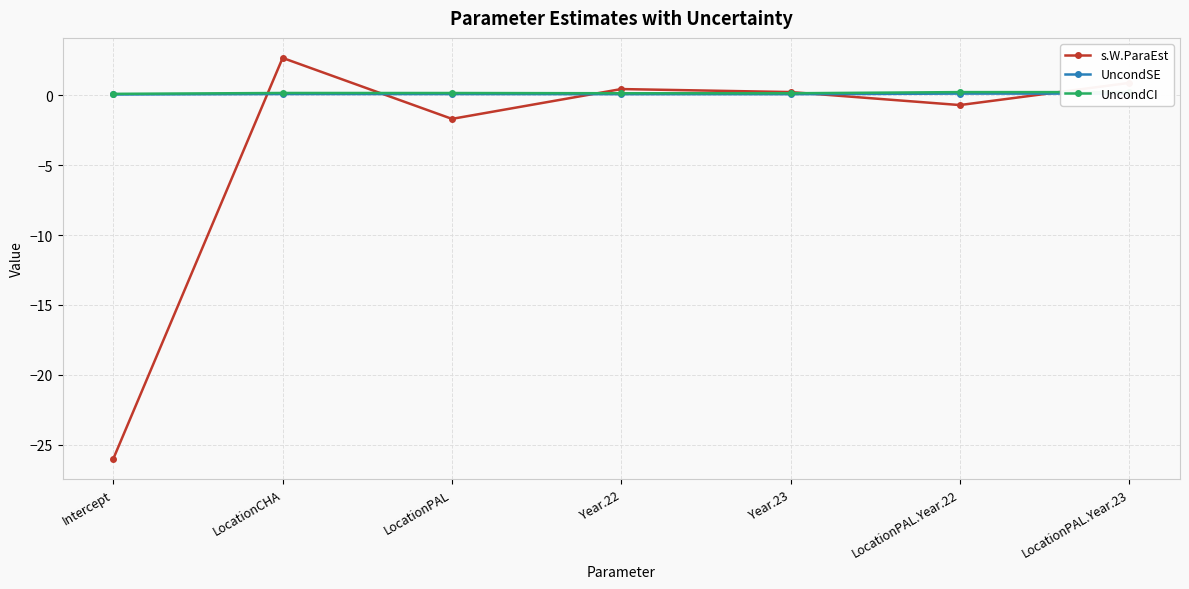

Where is the first local maximum for s.W.ParaEst?

LocationCHA